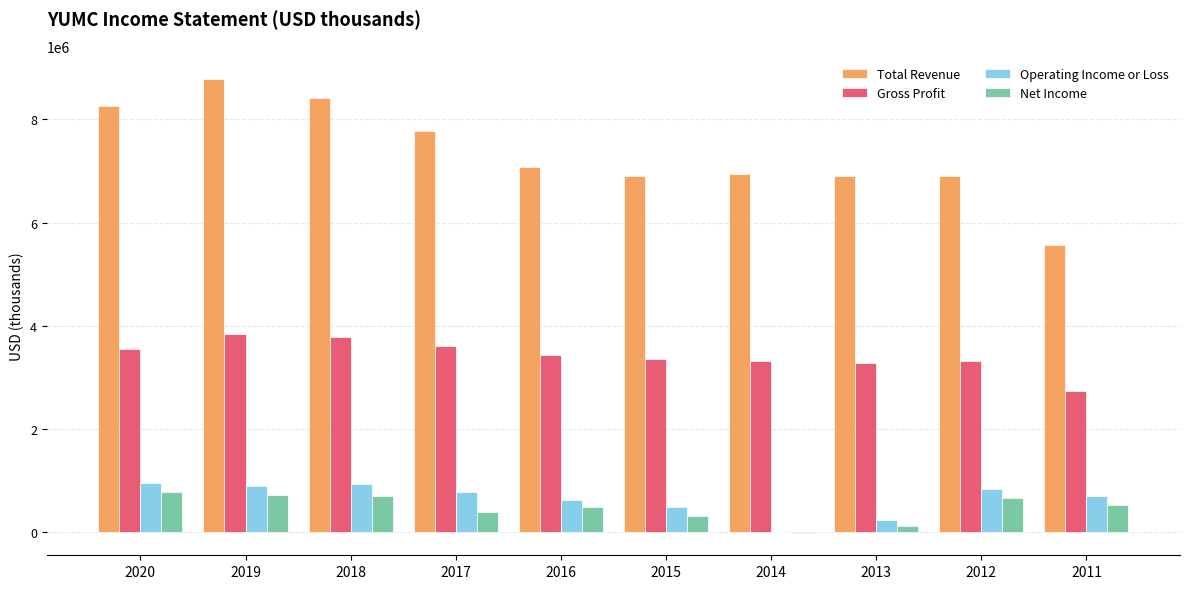

What is the sum of all Total Revenue values?

73510000